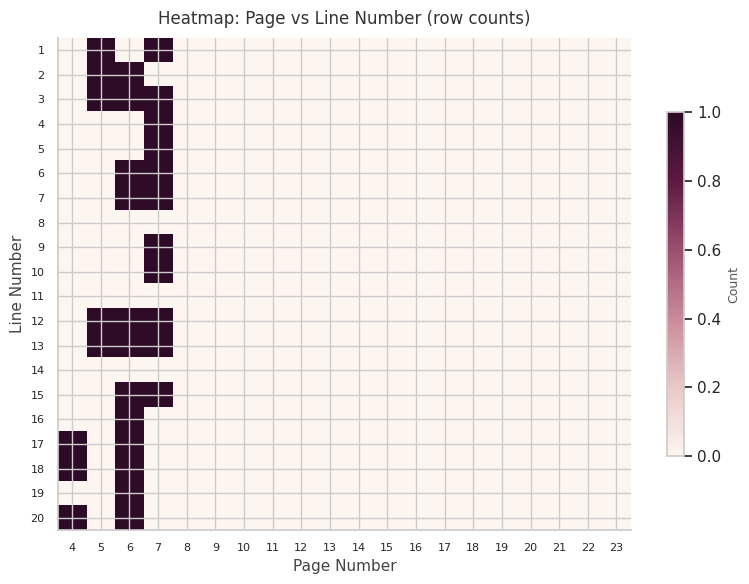

List the series in order of their peak value, highest first.

1, 2, 3, 4, 5, 6, 7, 9, 10, 12, 13, 15, 16, 17, 18, 19, 20, 8, 11, 14